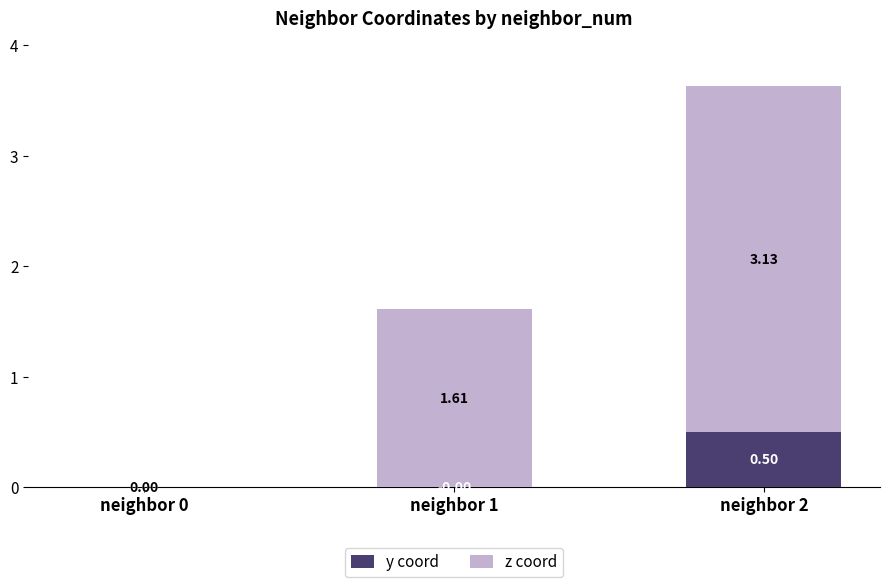

At which category is the sum across all series the highest?

neighbor 2